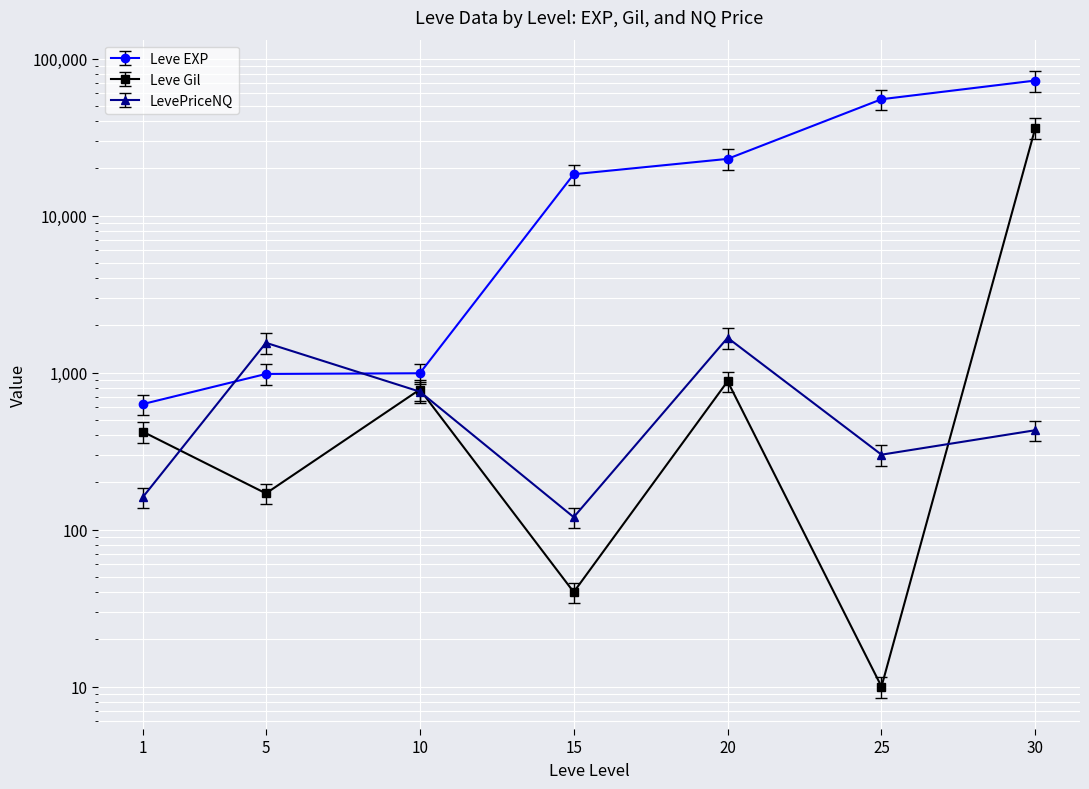

Rank the series by their maximum value, from lowest to highest.

LevePriceNQ, Leve Gil, Leve EXP